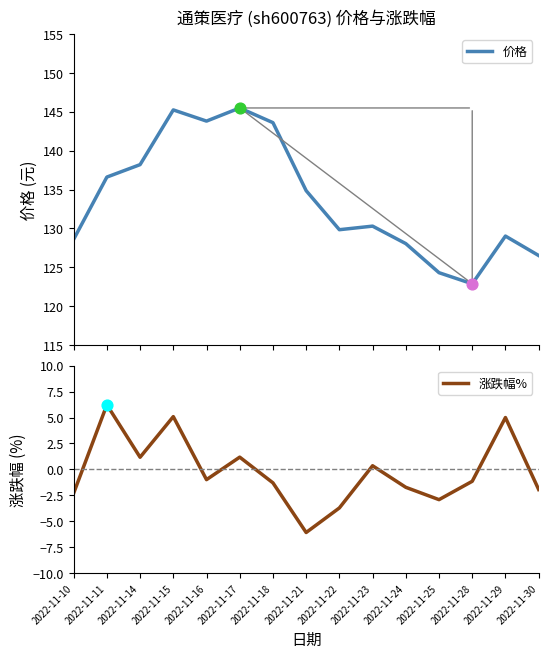

At how many categories does at least one series exceed 49?

15